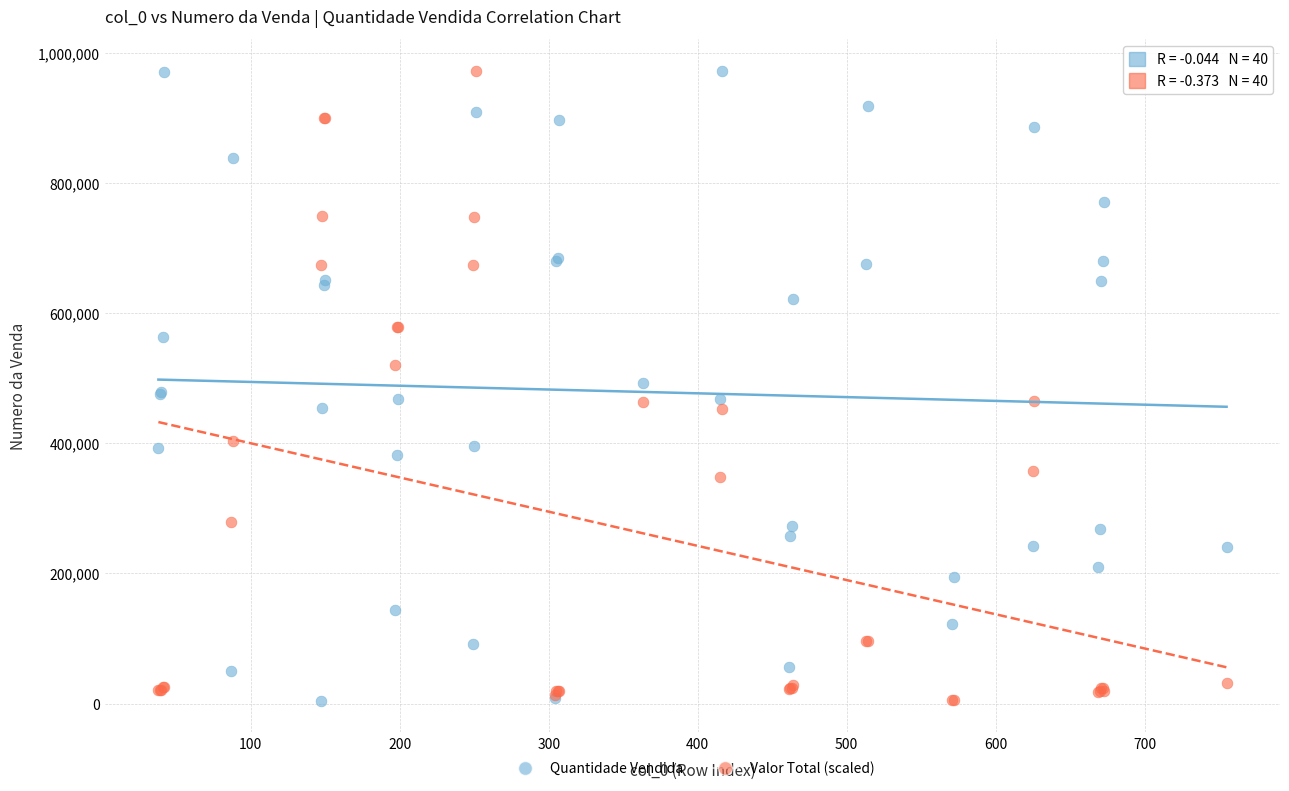

What is the X range (max minus min) for the scatter plot?

717.0